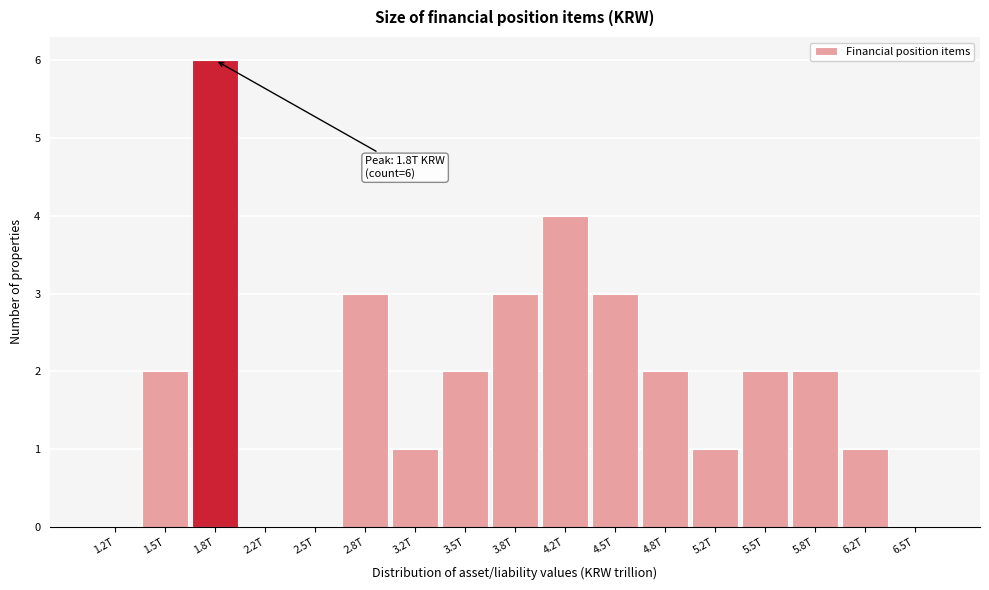

Reading left to right, transcribe all the data shown in this chart.

1.2T=0	1.5T=2	1.8T=6	2.2T=0	2.5T=0	2.8T=3	3.2T=1	3.5T=2	3.8T=3	4.2T=4	4.5T=3	4.8T=2	5.2T=1	5.5T=2	5.8T=2	6.2T=1	6.5T=0